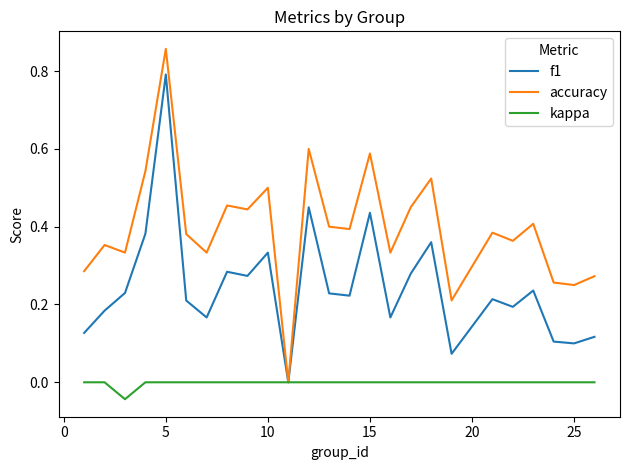

What is the highest value of the f1 series?

0.8